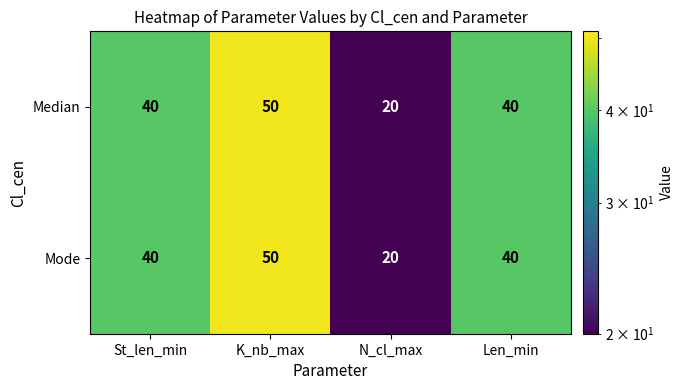

What is the difference between the Mode values at Len_min and N_cl_max?

20